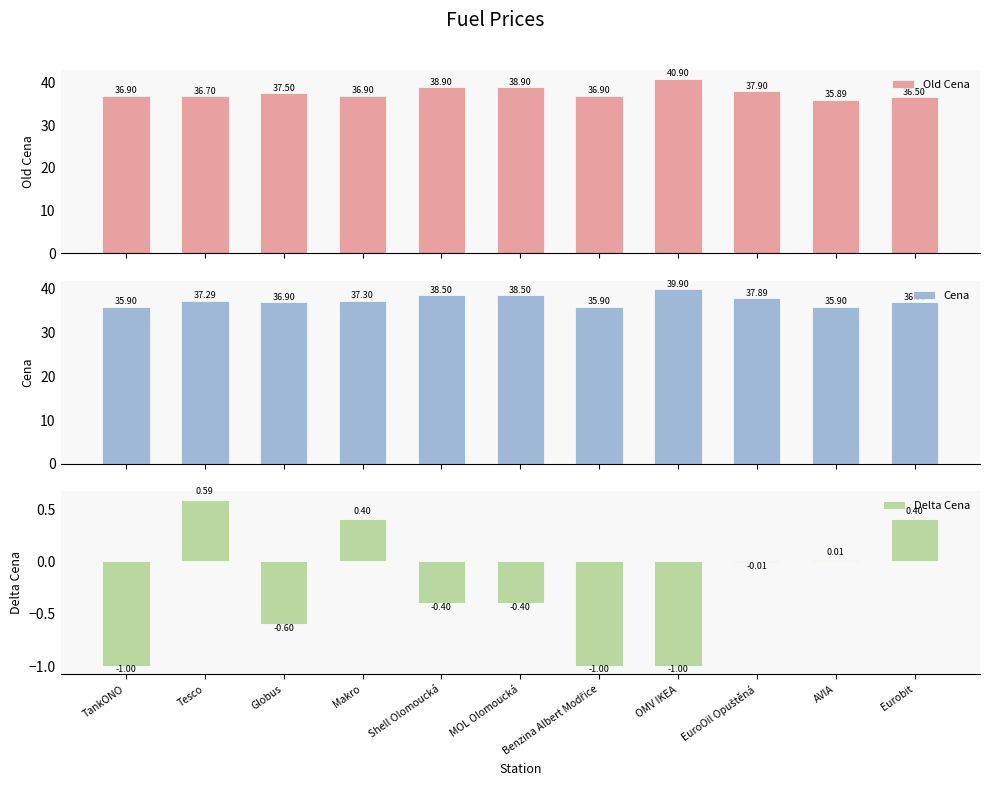

Reading left to right, list all the values displayed in this chart.

Old Cena: TankONO=36.9	Tesco=36.7	Globus=37.5	Makro=36.9	Shell Olomoucká=38.9	MOL Olomoucká=38.9	Benzina Albert Modřice=36.9	OMV IKEA=40.9	EuroOil Opuštěná=37.9	AVIA=35.9	Eurobit=36.5
Cena: TankONO=35.9	Tesco=37.3	Globus=36.9	Makro=37.3	Shell Olomoucká=38.5	MOL Olomoucká=38.5	Benzina Albert Modřice=35.9	OMV IKEA=39.9	EuroOil Opuštěná=37.9	AVIA=35.9	Eurobit=36.9
Delta Cena: TankONO=-1.0	Tesco=0.6	Globus=-0.6	Makro=0.4	Shell Olomoucká=-0.4	MOL Olomoucká=-0.4	Benzina Albert Modřice=-1.0	OMV IKEA=-1.0	EuroOil Opuštěná=-0.0	AVIA=0.0	Eurobit=0.4